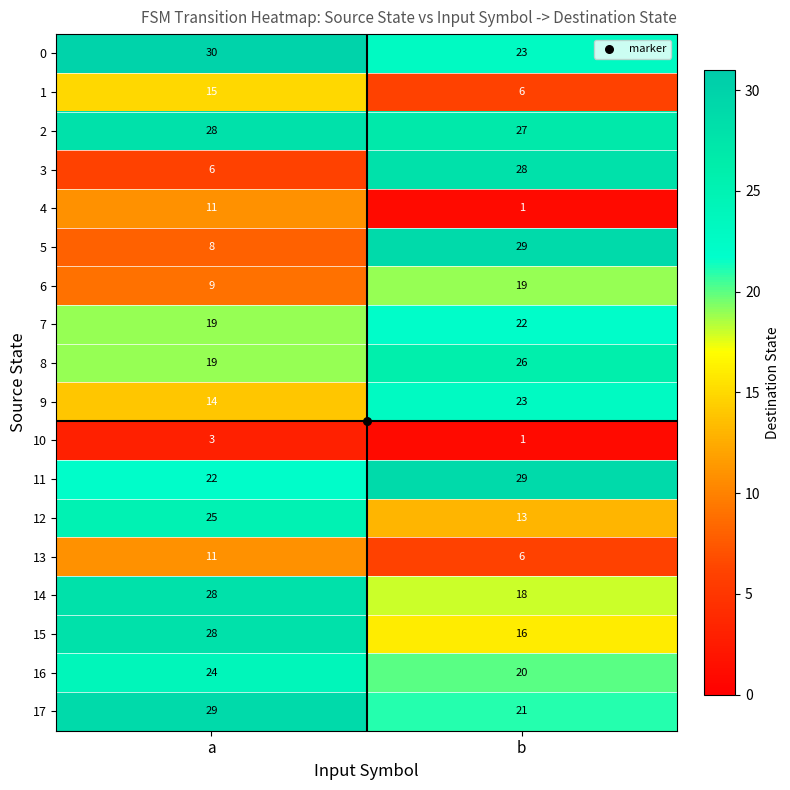

What is the difference between the maximum and minimum values in the 12 series?

12